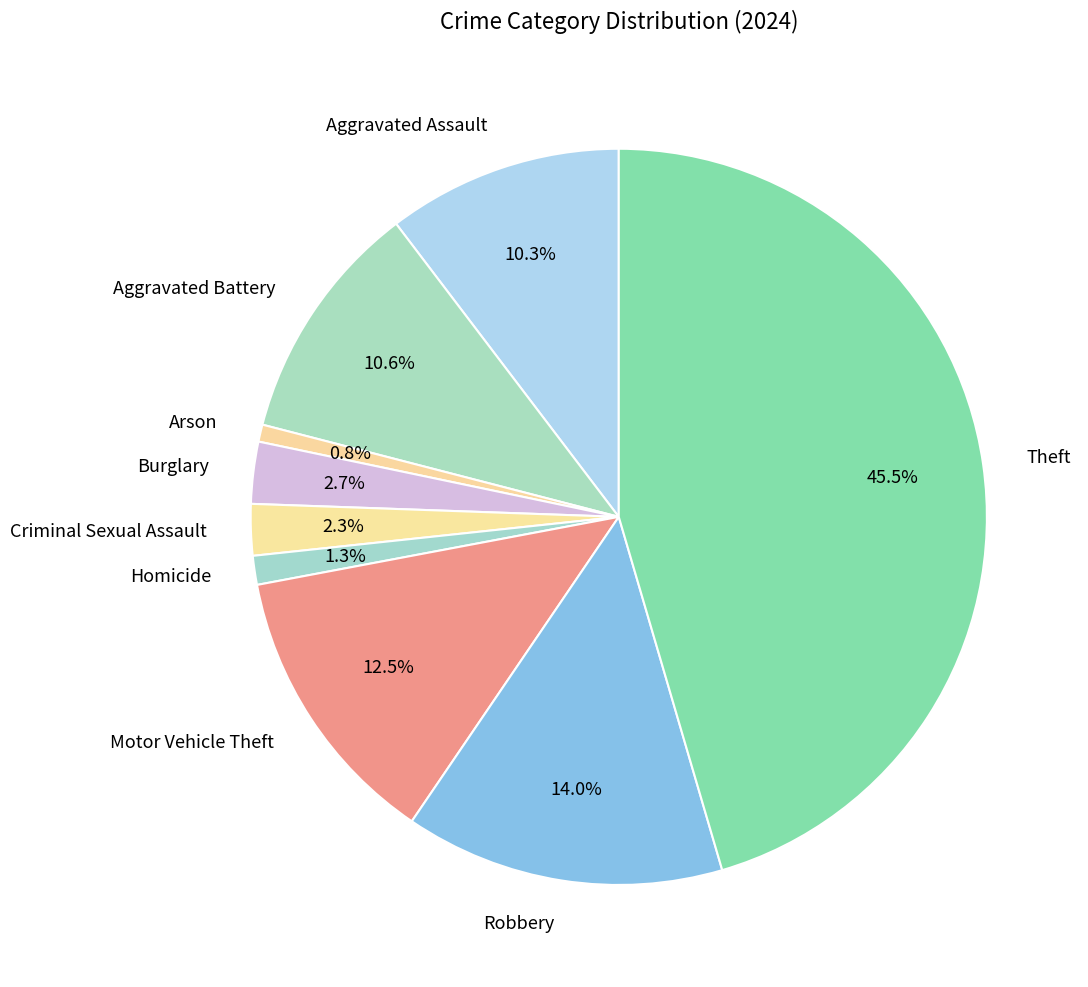

Which slice is the largest?

Theft